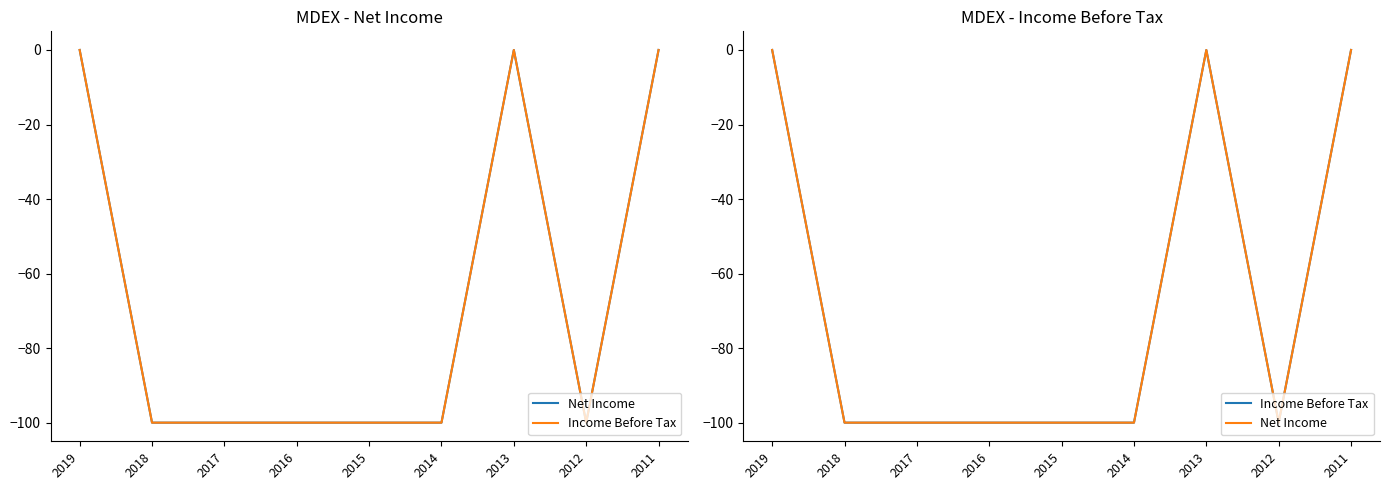

Which category has the lowest value in the Income Before Tax series?

2018